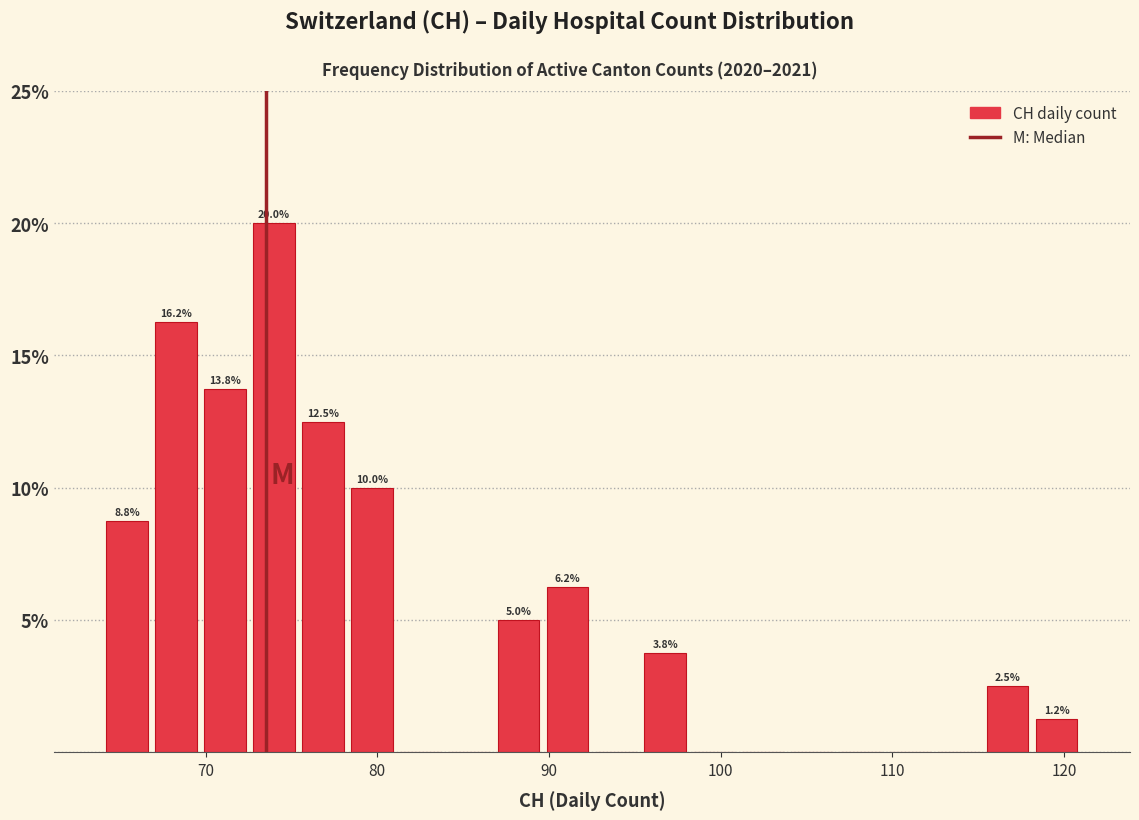

Read against the x-axis, roughly where is the centre of the tallest bar?

74